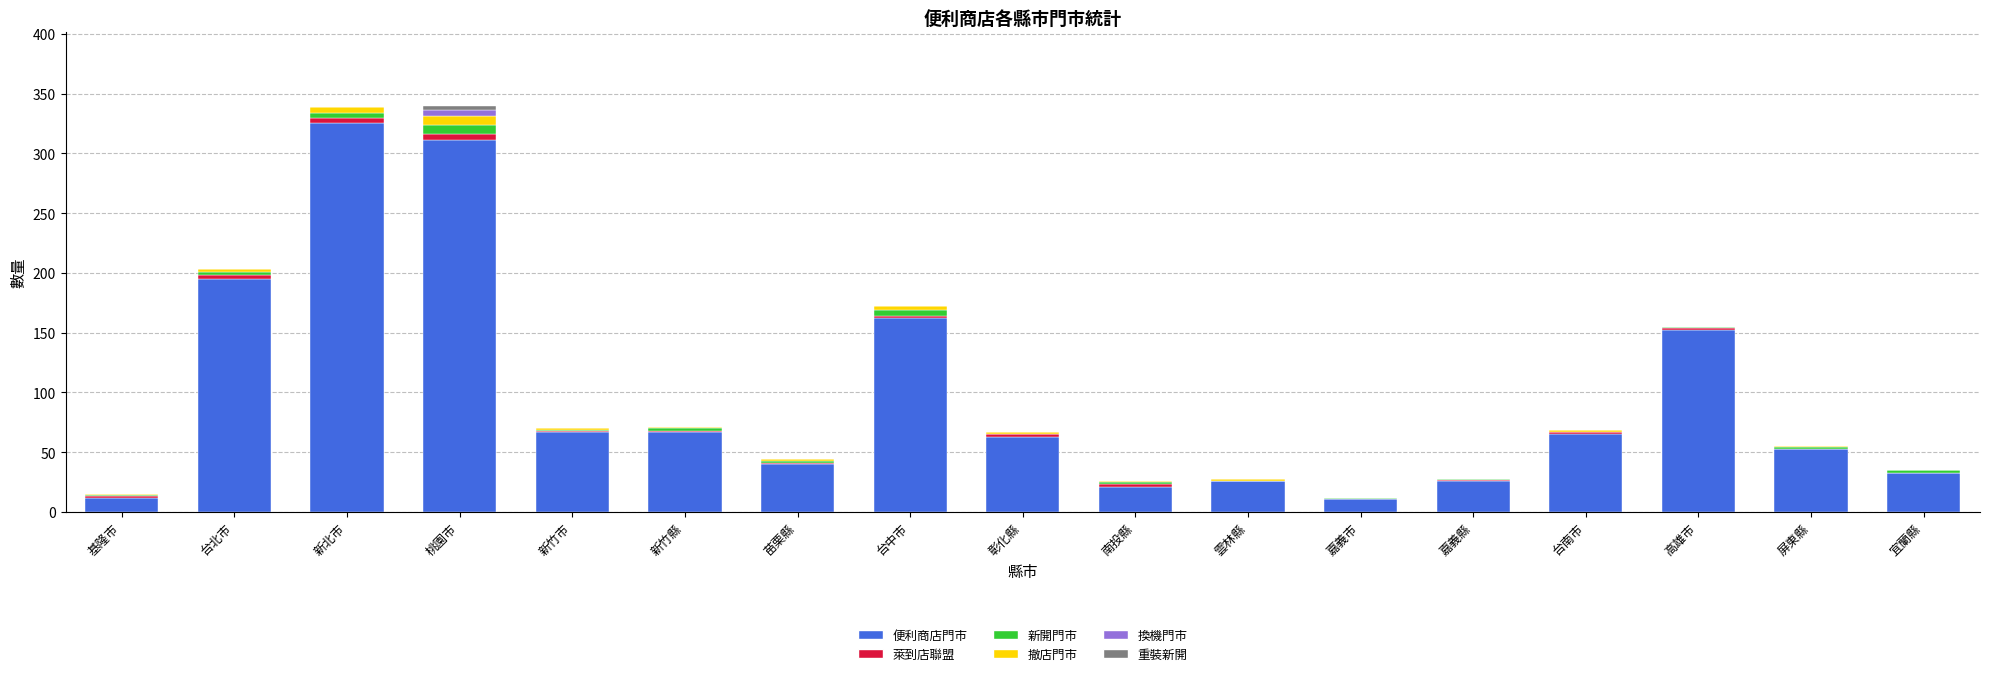

Is it true that 便利商店門市 equals 26 at 嘉義縣?

True